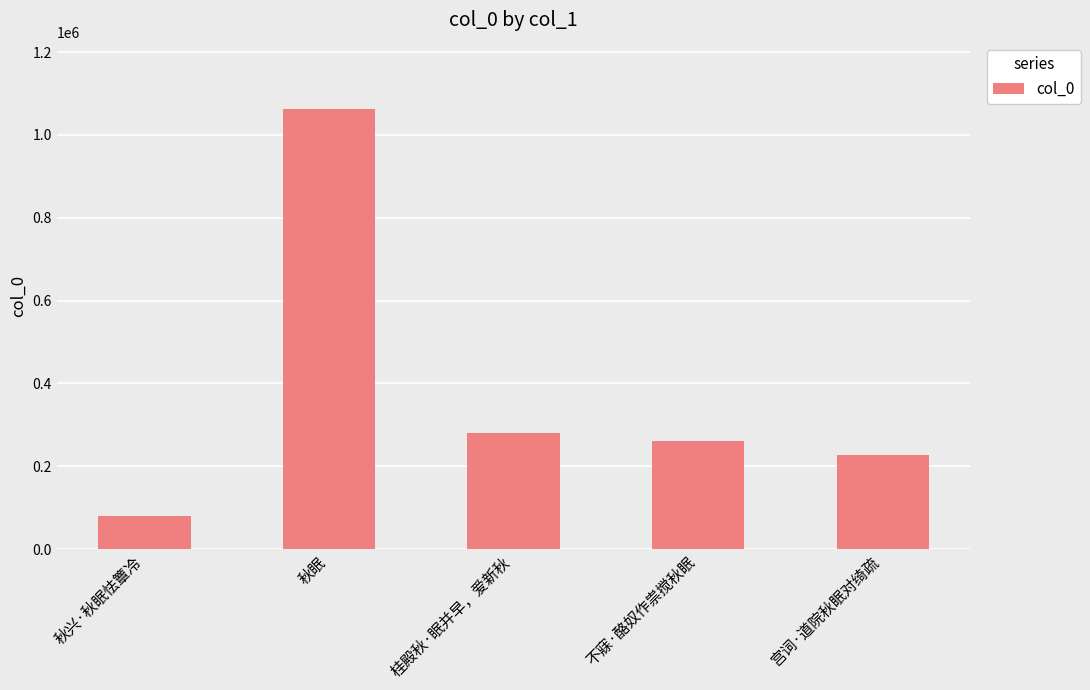

What is the difference between the maximum and minimum values?

982924